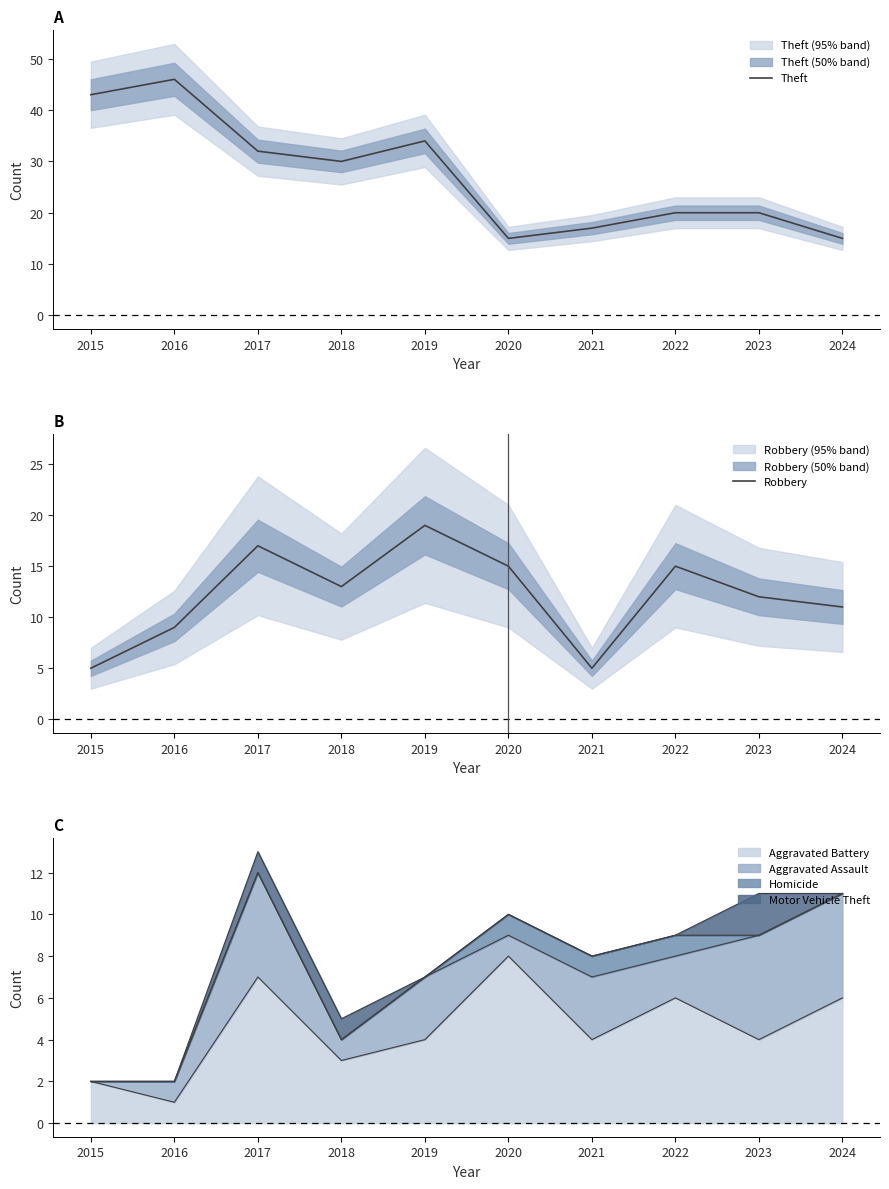

What is the value of the Robbery point at the 1st from the left?

5